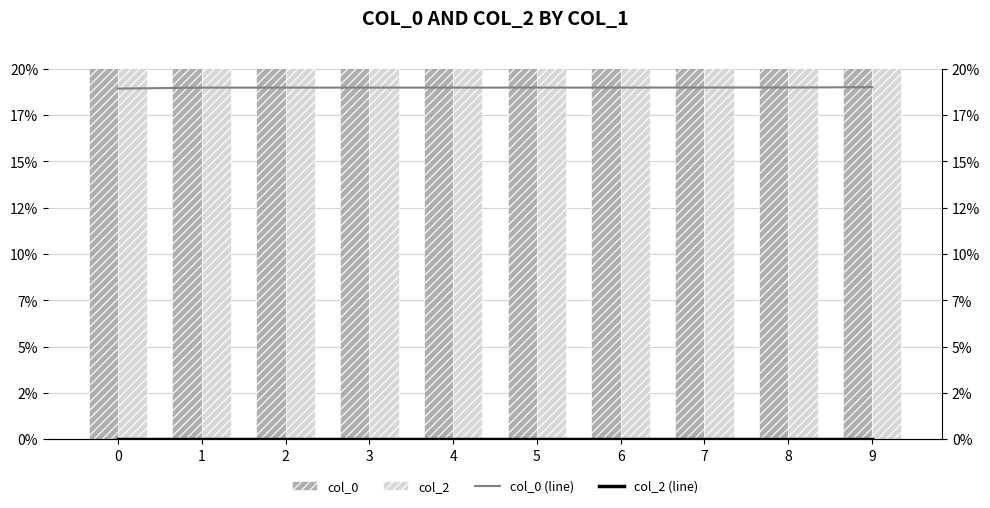

The col_0 (line) series shows 0.2 at 6. True or false?

True